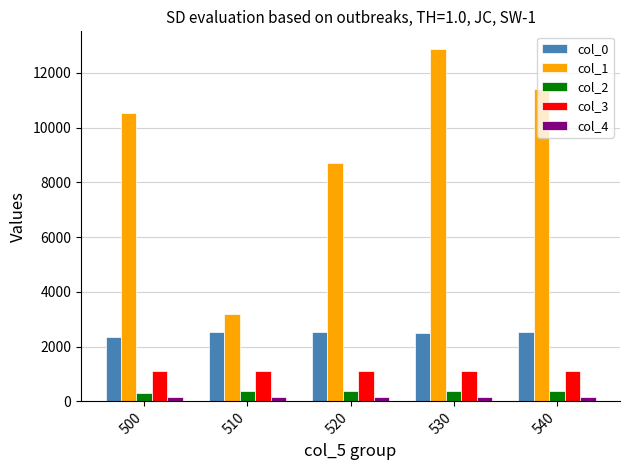

How many bars are there in each group?

5